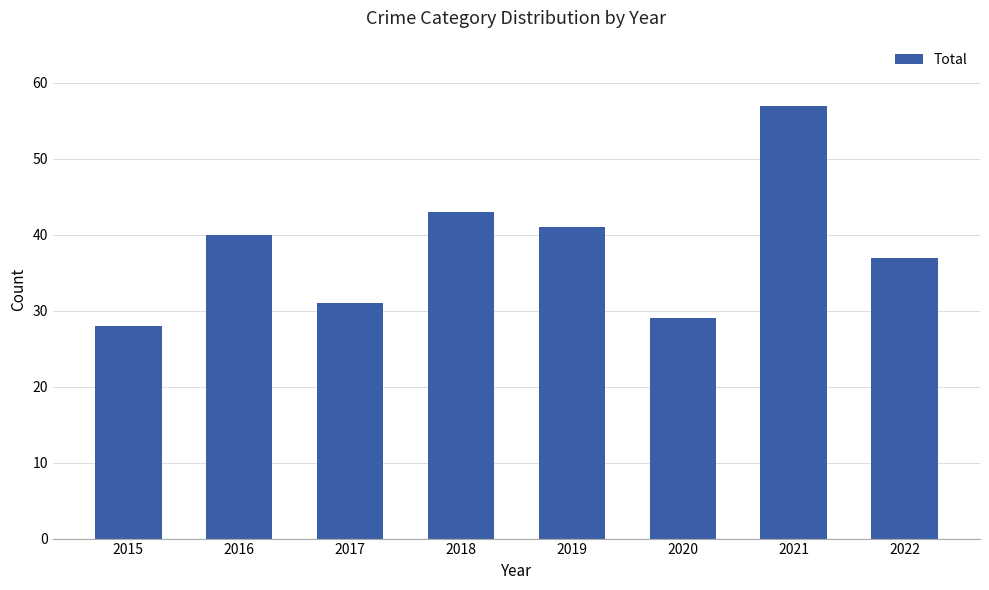

What value does the data have at 2021, to the nearest 10?

60